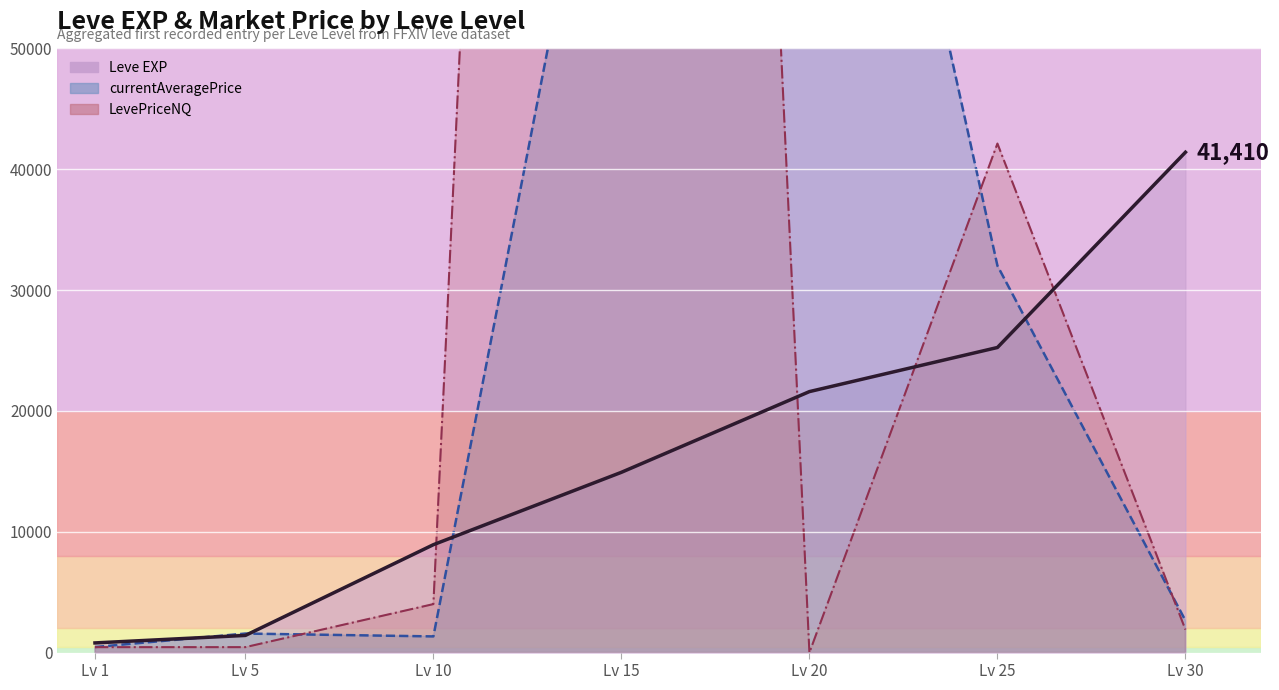

Does the chart display data point markers on the line(s)?

No